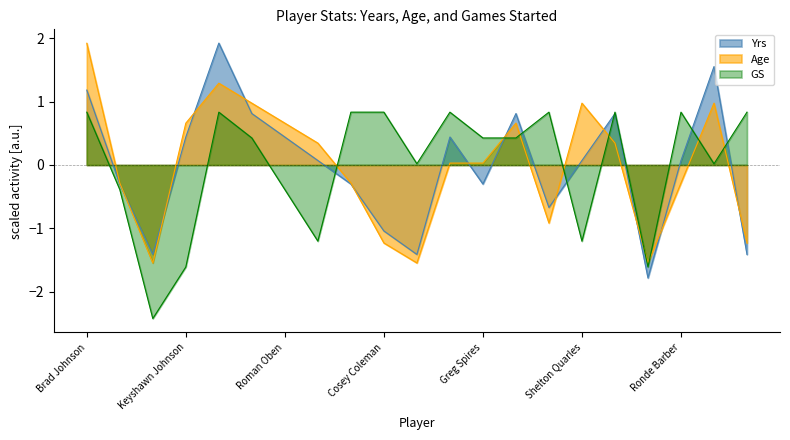

What are all the series names shown in the legend?

Yrs, Age, GS